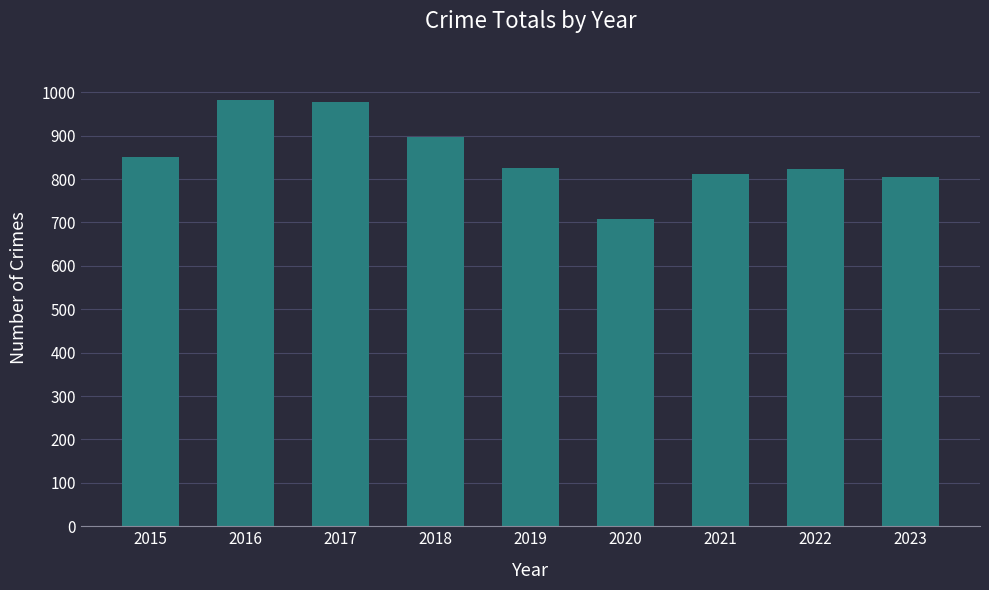

Approximately how many times larger is the value at 2021 compared to 2015?

1.0